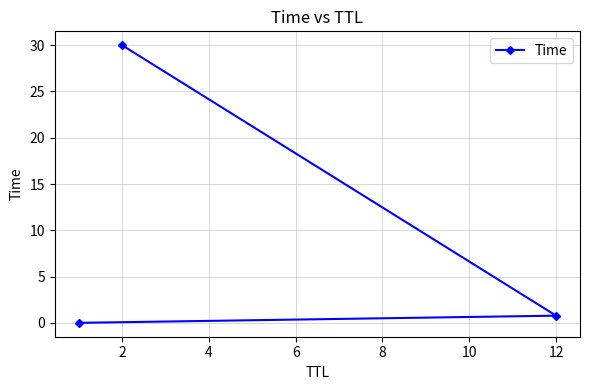

Does the chart display data point markers on the line(s)?

Yes